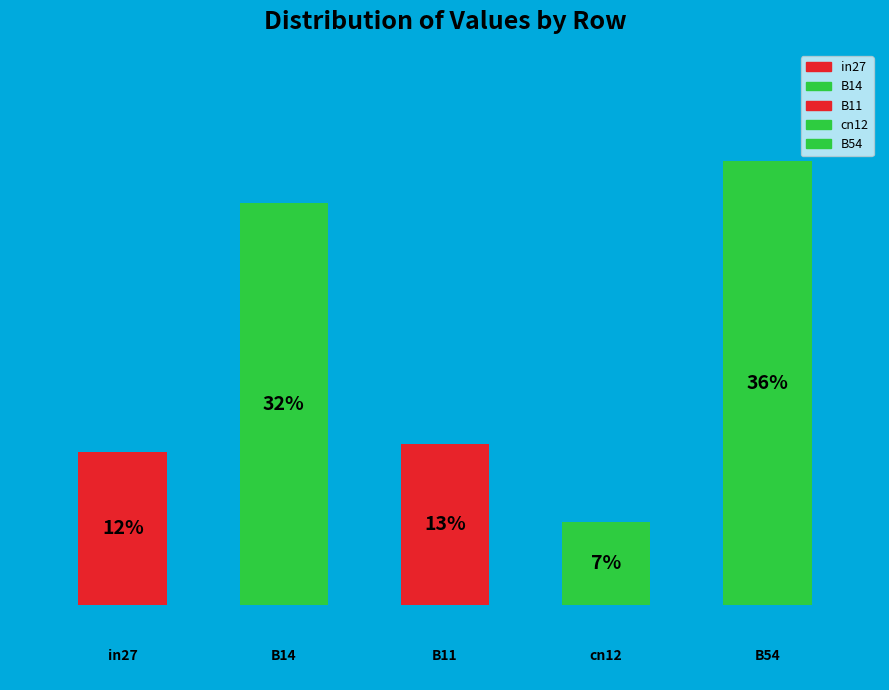

What percentage is the B11 slice, to the nearest percent?

13%